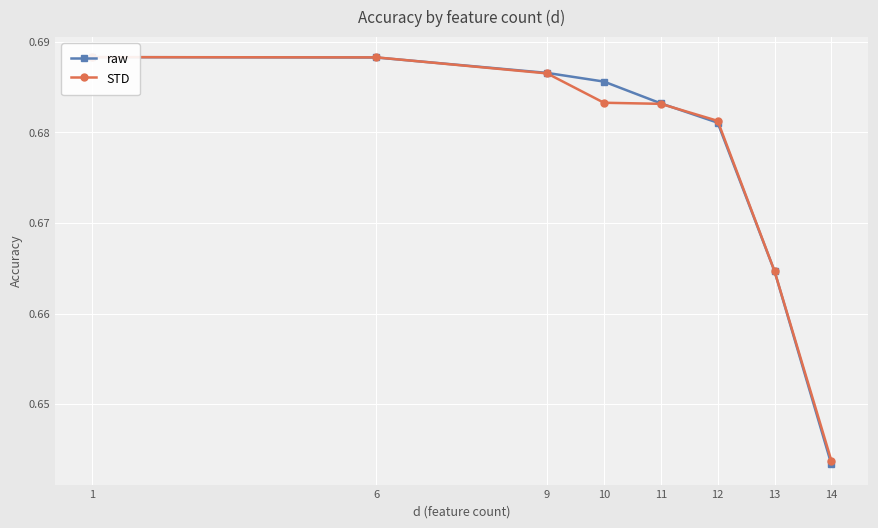

Reading left to right, what are all the values shown in this chart?

raw: 1=0.7	6=0.7	9=0.7	10=0.7	11=0.7	12=0.7	13=0.7	14=0.6
STD: 1=0.7	6=0.7	9=0.7	10=0.7	11=0.7	12=0.7	13=0.7	14=0.6